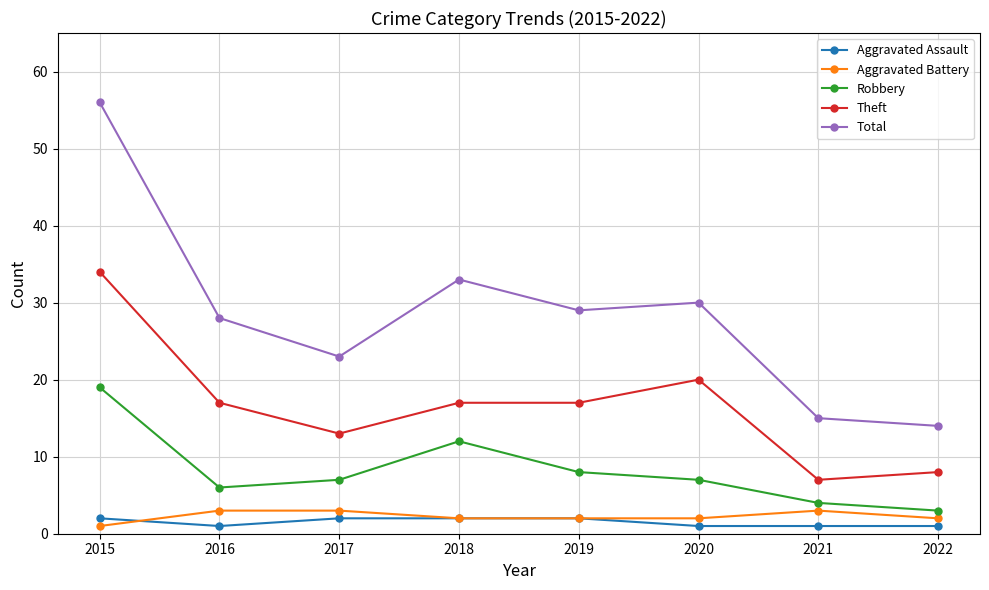

How many distinct data groups are displayed?

5